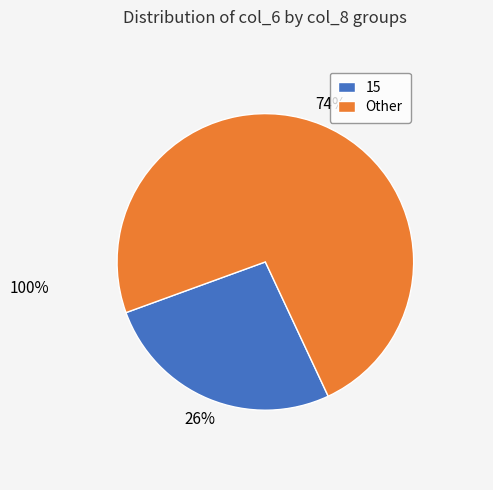

Which category has the biggest portion of the pie?

Other